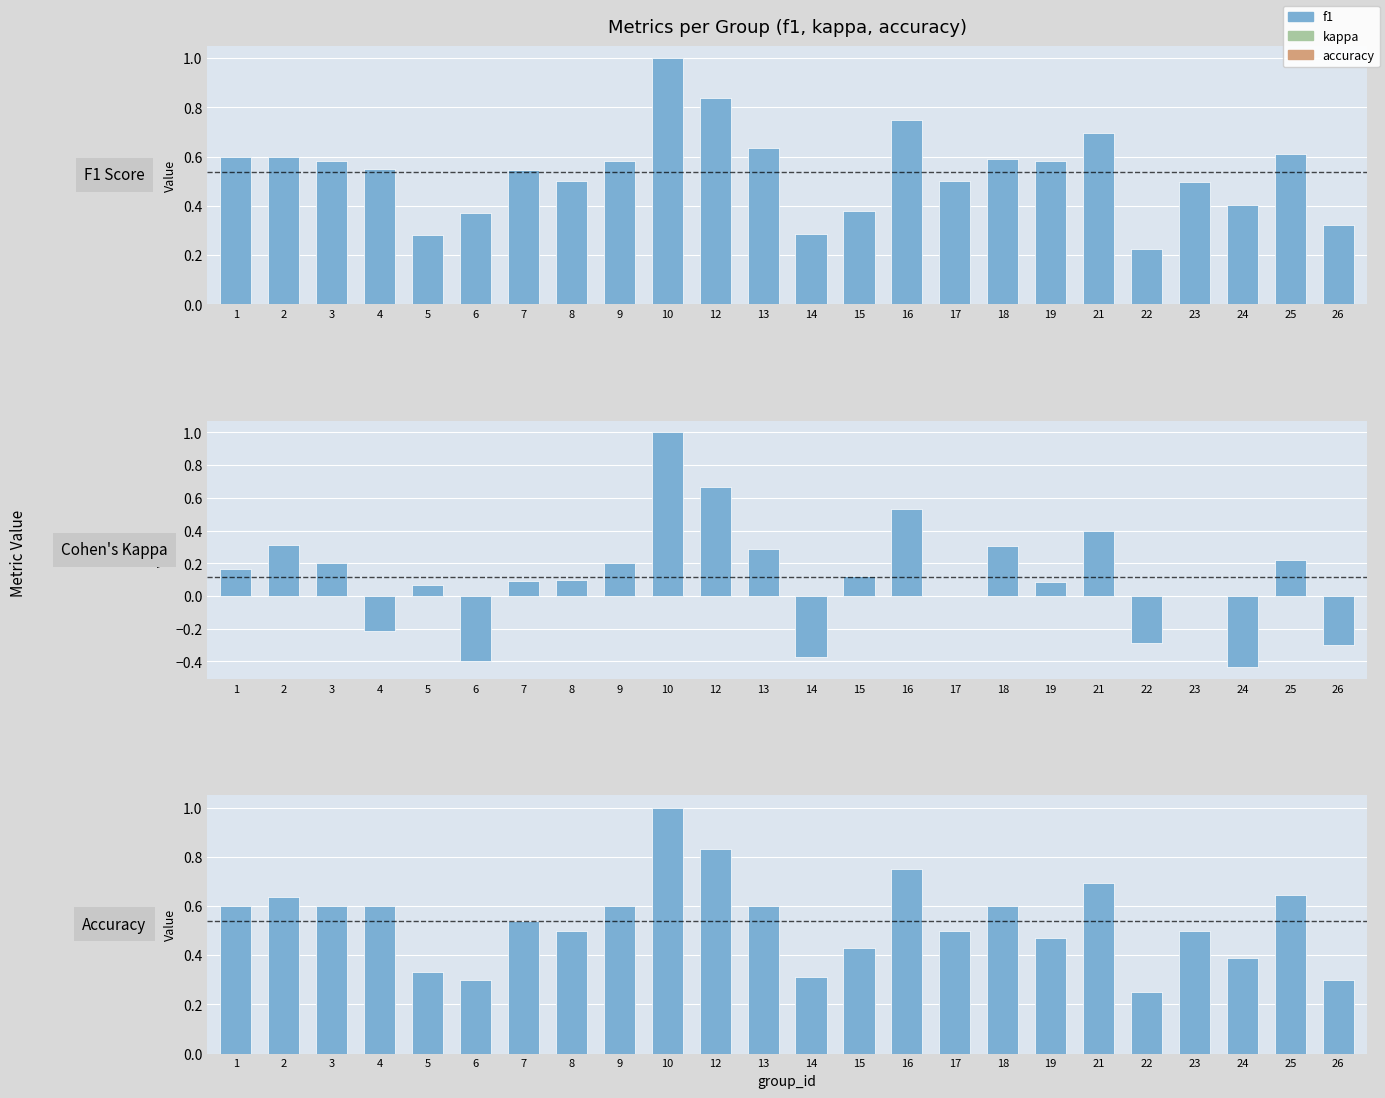

What is the sum of all kappa values?

2.7